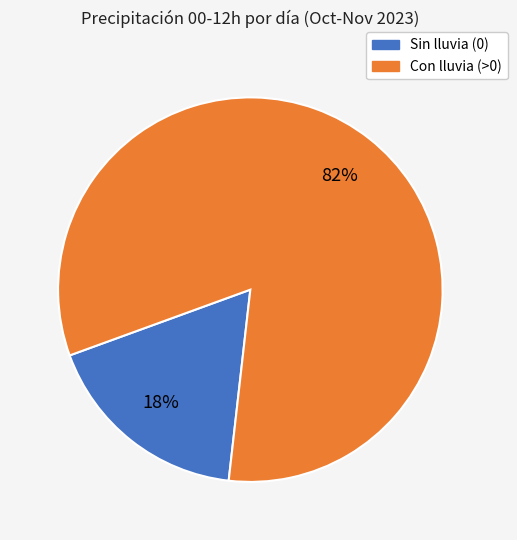

To the nearest percent, what is the average slice percentage?

50%